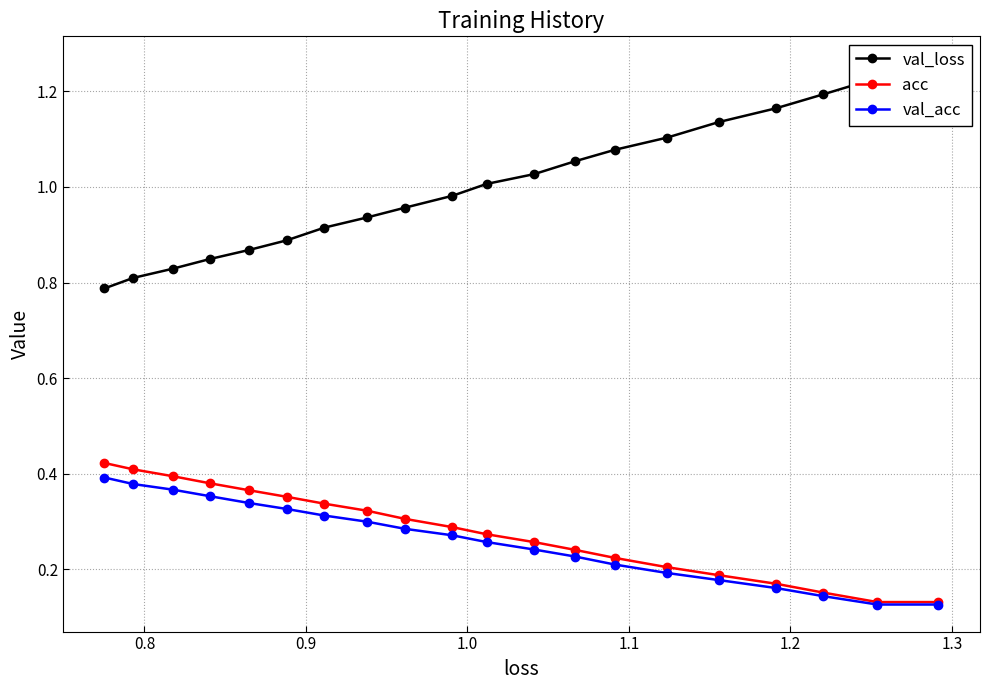

True or false: acc and val_loss cross at least once.

False